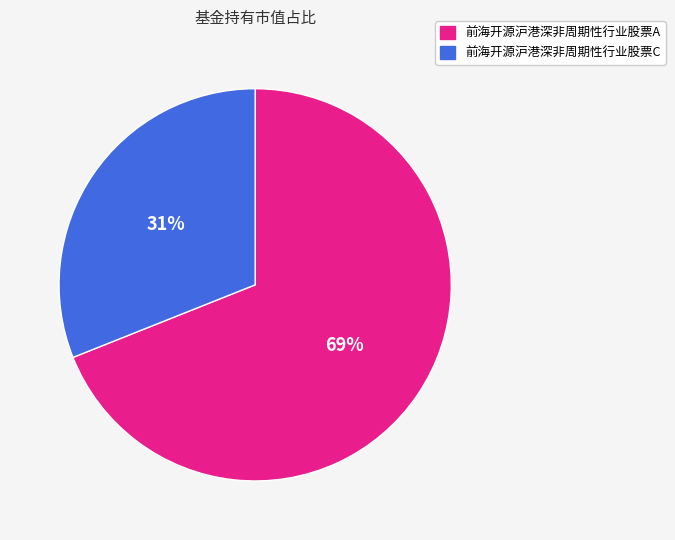

What is the smallest slice in the pie chart?

前海开源沪港深非周期性行业股票C